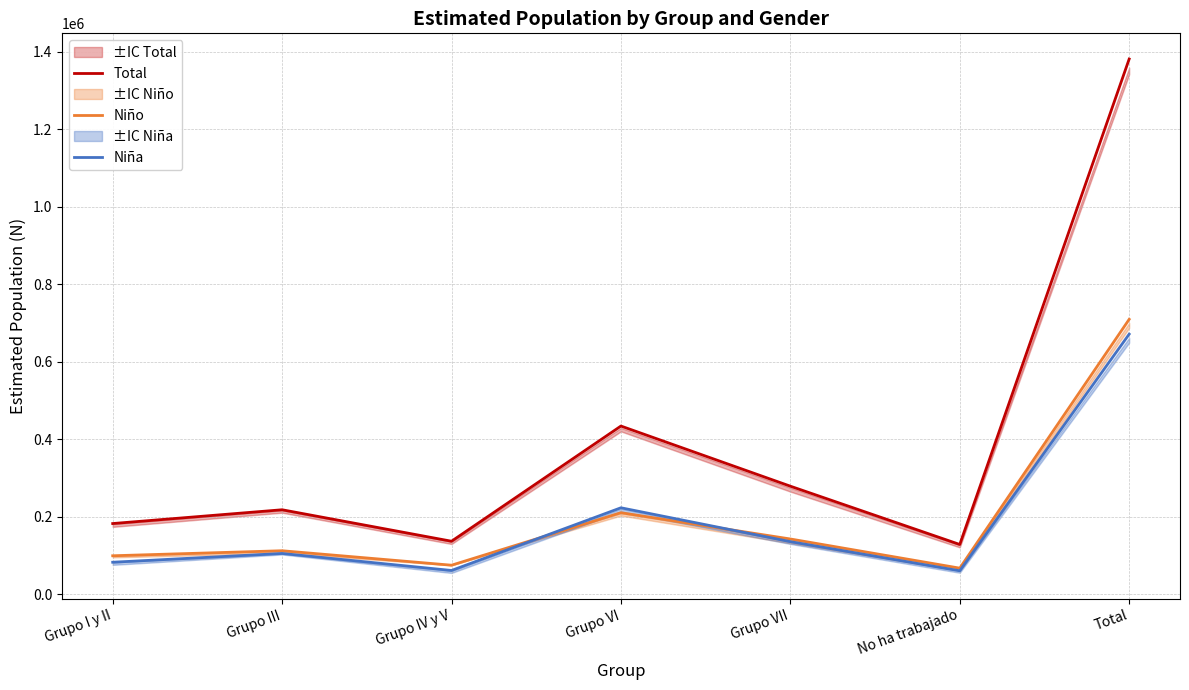

Is the value of Niña at Total greater than the value of Niño at Grupo VII?

Yes